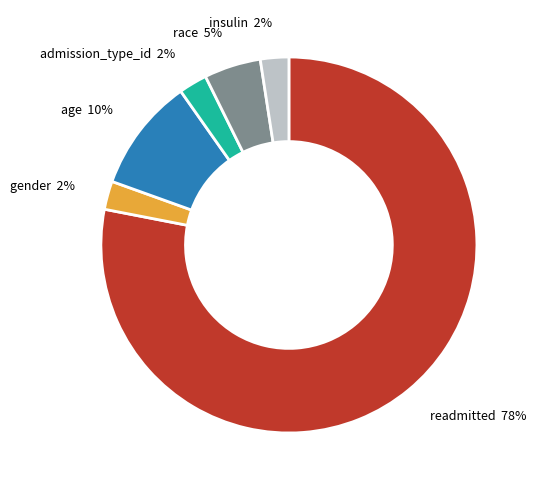

How many segments does this pie chart have?

6